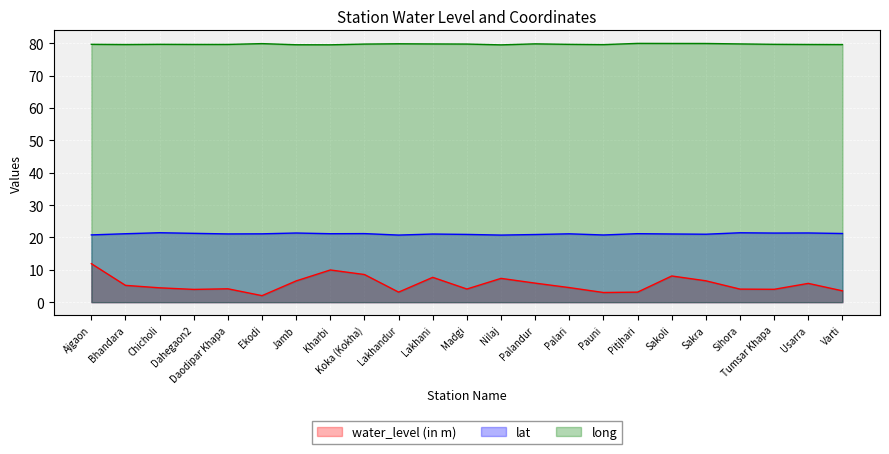

Reading left to right, list all the values displayed in this chart.

water_level (in m): Ajgaon=11.9	Bhandara=5.2	Chicholi=4.4	Dahegaon2=4.0	Daodipar Khapa=4.1	Ekodi=2.0	Jamb=6.6	Kharbi=10.0	Koka (Kokha)=8.6	Lakhandur=3.1	Lakhani=7.7	Madgi=4.1	Nilaj=7.4	Palandur=5.9	Palari=4.5	Pauni=3.0	Pitjhari=3.1	Sakoli=8.1	Sakra=6.6	Sihora=4.0	Tumsar Khapa=4.0	Usarra=5.8	Varti=3.5
lat: Ajgaon=20.8	Bhandara=21.2	Chicholi=21.5	Dahegaon2=21.3	Daodipar Khapa=21.1	Ekodi=21.1	Jamb=21.4	Kharbi=21.2	Koka (Kokha)=21.2	Lakhandur=20.7	Lakhani=21.1	Madgi=20.9	Nilaj=20.7	Palandur=20.9	Palari=21.1	Pauni=20.8	Pitjhari=21.2	Sakoli=21.1	Sakra=21.0	Sihora=21.5	Tumsar Khapa=21.4	Usarra=21.4	Varti=21.2
long: Ajgaon=79.7	Bhandara=79.7	Chicholi=79.7	Dahegaon2=79.7	Daodipar Khapa=79.7	Ekodi=79.9	Jamb=79.6	Kharbi=79.6	Koka (Kokha)=79.8	Lakhandur=79.9	Lakhani=79.8	Madgi=79.8	Nilaj=79.5	Palandur=79.9	Palari=79.7	Pauni=79.6	Pitjhari=80.0	Sakoli=80.0	Sakra=80.0	Sihora=79.8	Tumsar Khapa=79.7	Usarra=79.7	Varti=79.6